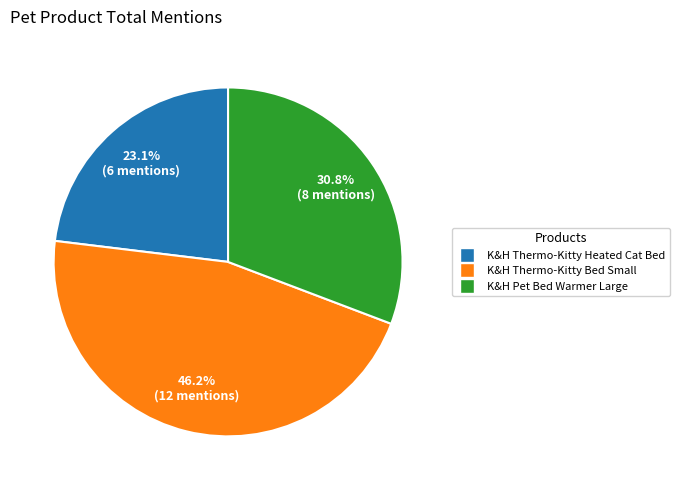

How many slices are in this pie chart?

3